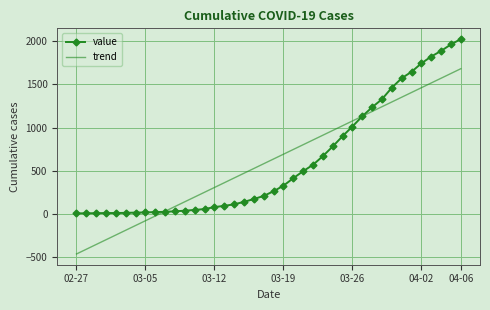

Rank the series by their maximum value, from lowest to highest.

trend, value